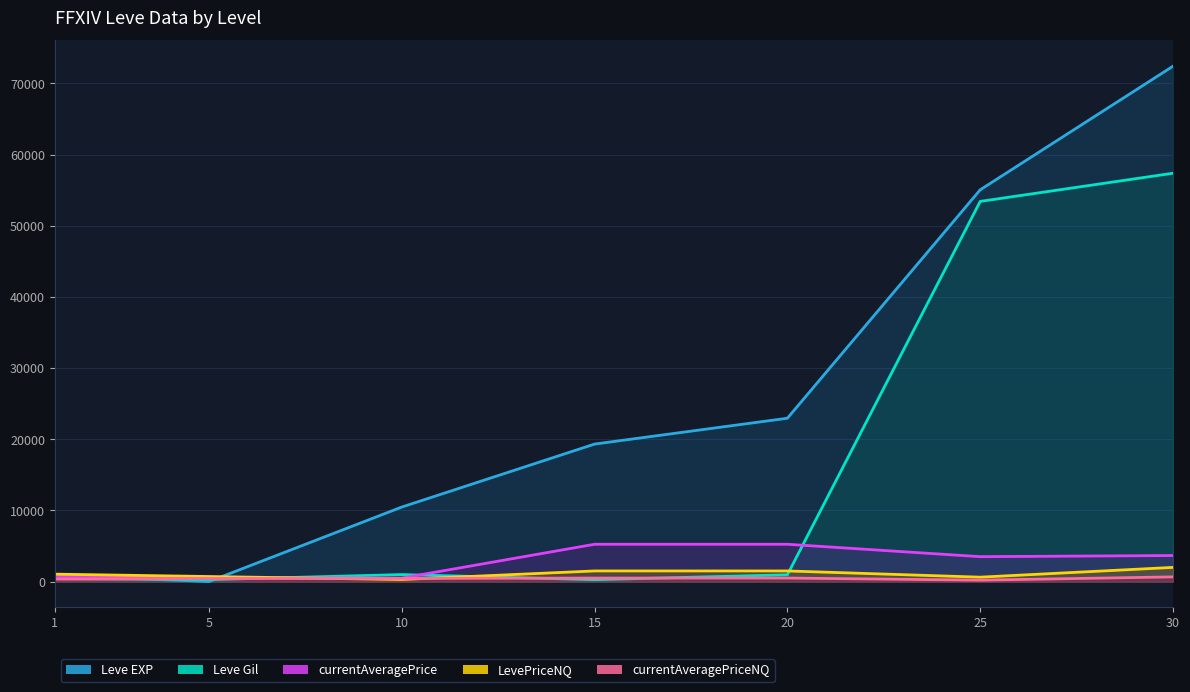

What are all the series names shown in the legend?

Leve EXP, Leve Gil, currentAveragePrice, LevePriceNQ, currentAveragePriceNQ